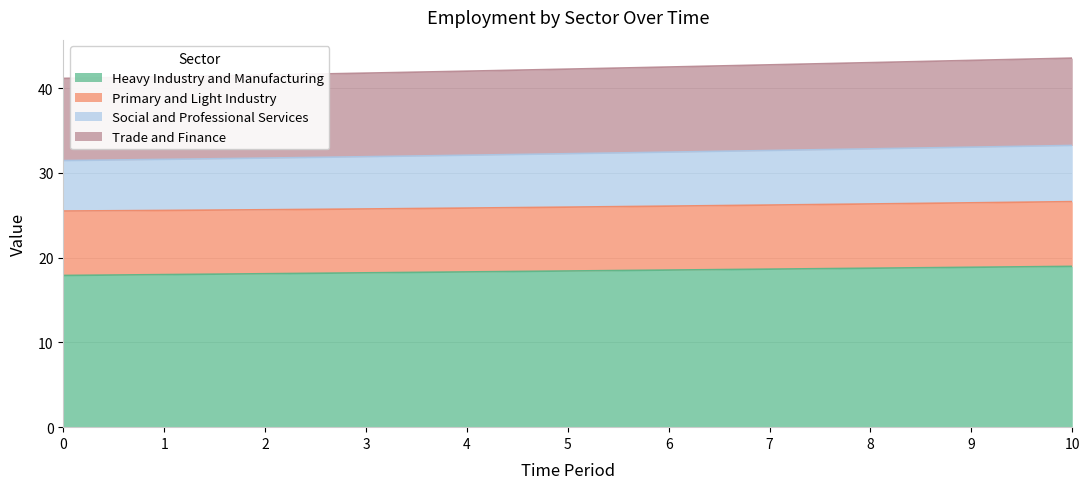

What is the difference between the second highest and minimum values in the Heavy Industry and Manufacturing series?

1.0